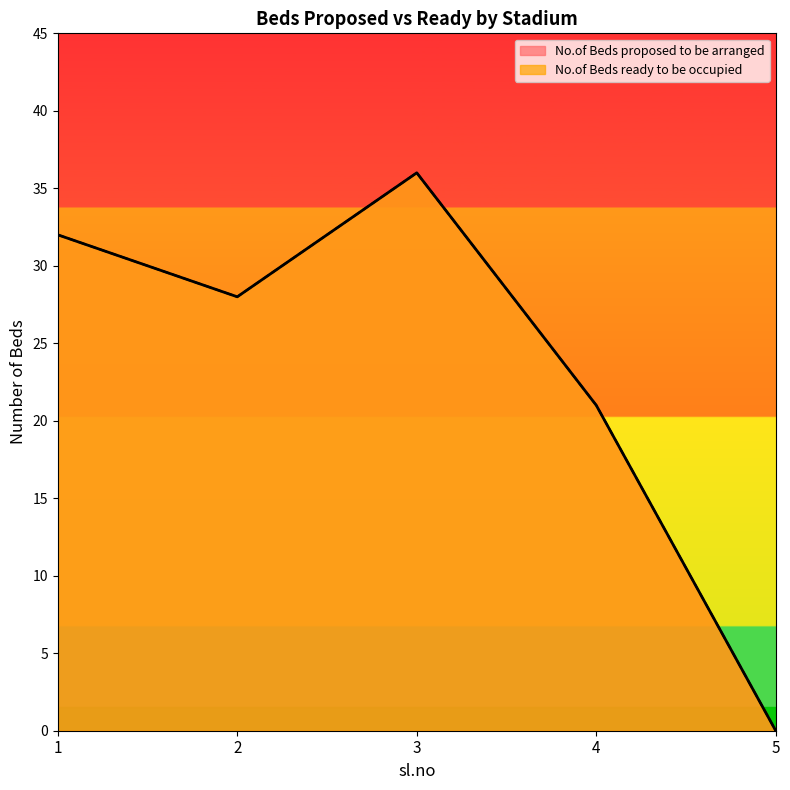

How many No.of Beds ready to be occupied values are between 21 and 32?

3